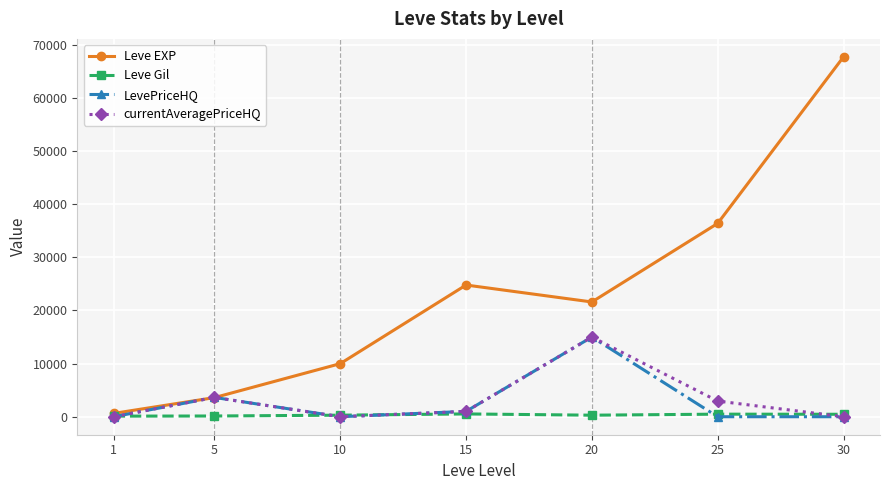

How many series are shown in this chart?

4